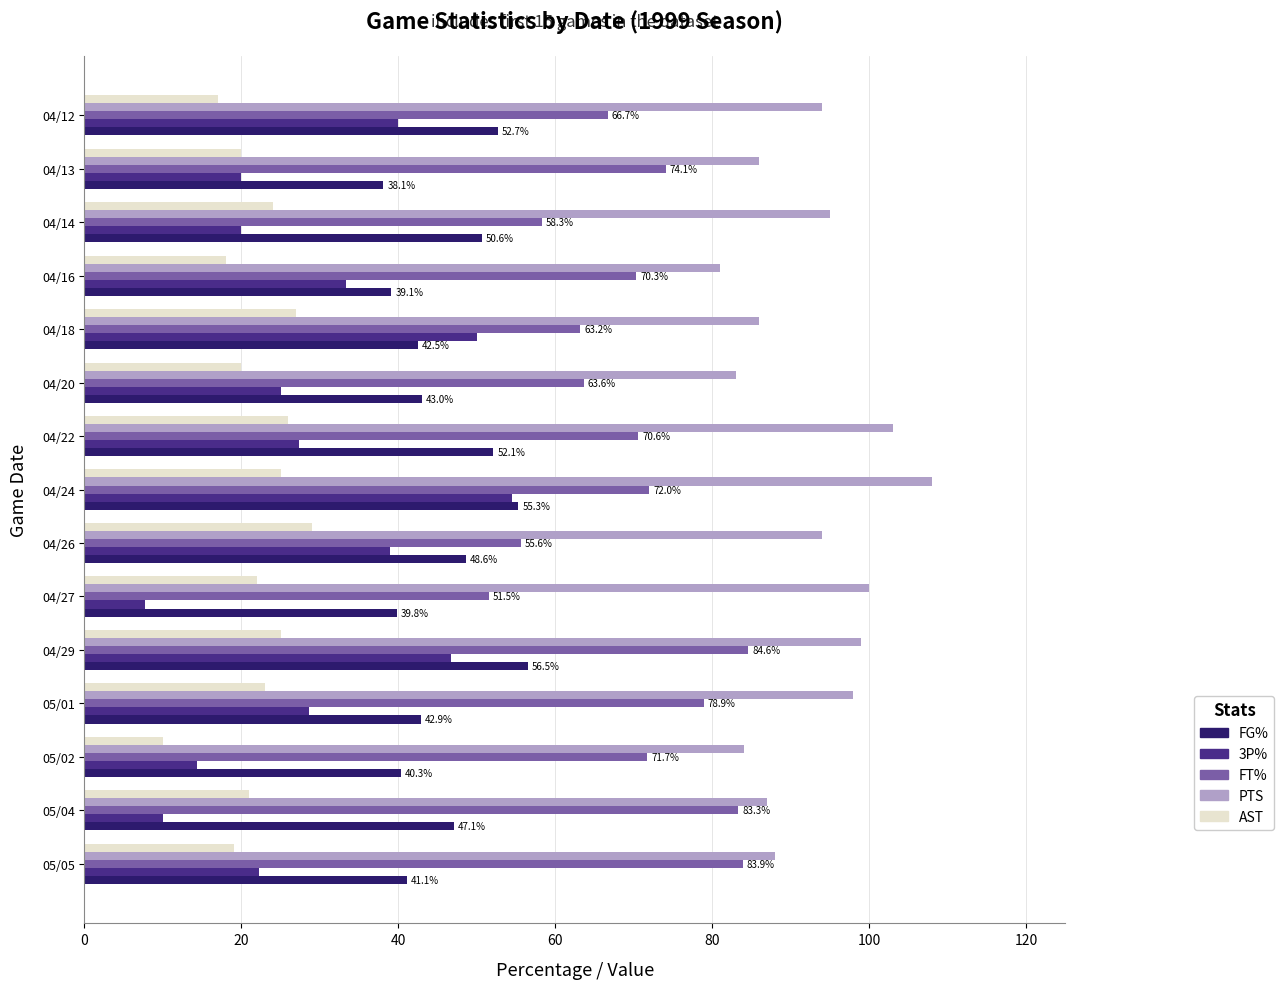

What value does the FG% series have at 05/05?

41.1